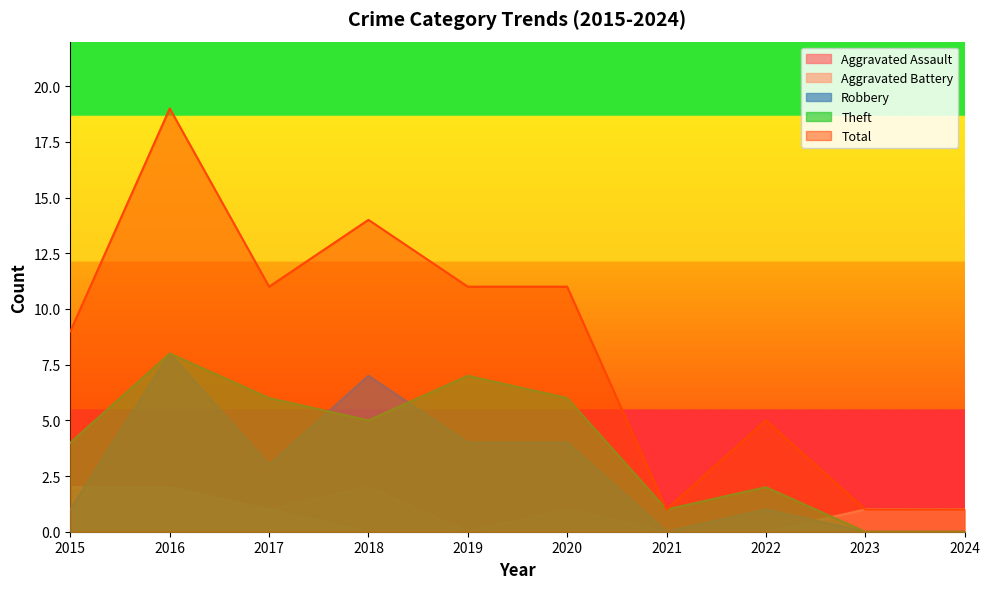

True or false: Aggravated Battery and Total intersect in this chart.

False